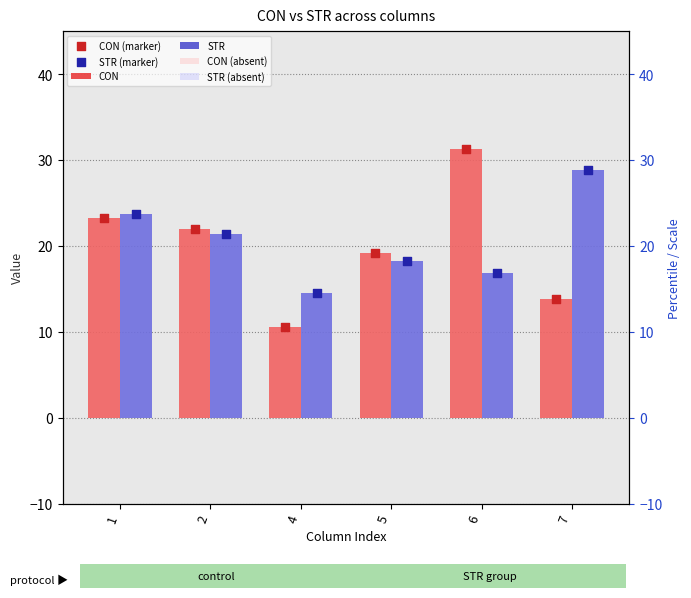

Which series contains the lowest Y value?

CON